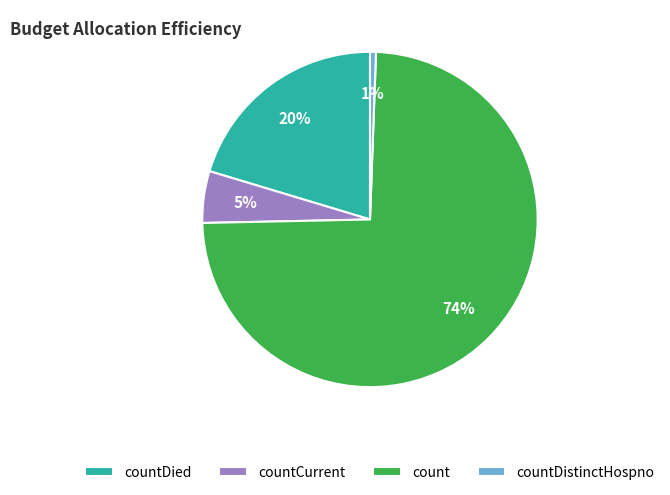

To the nearest percent, what portion does count represent?

74%